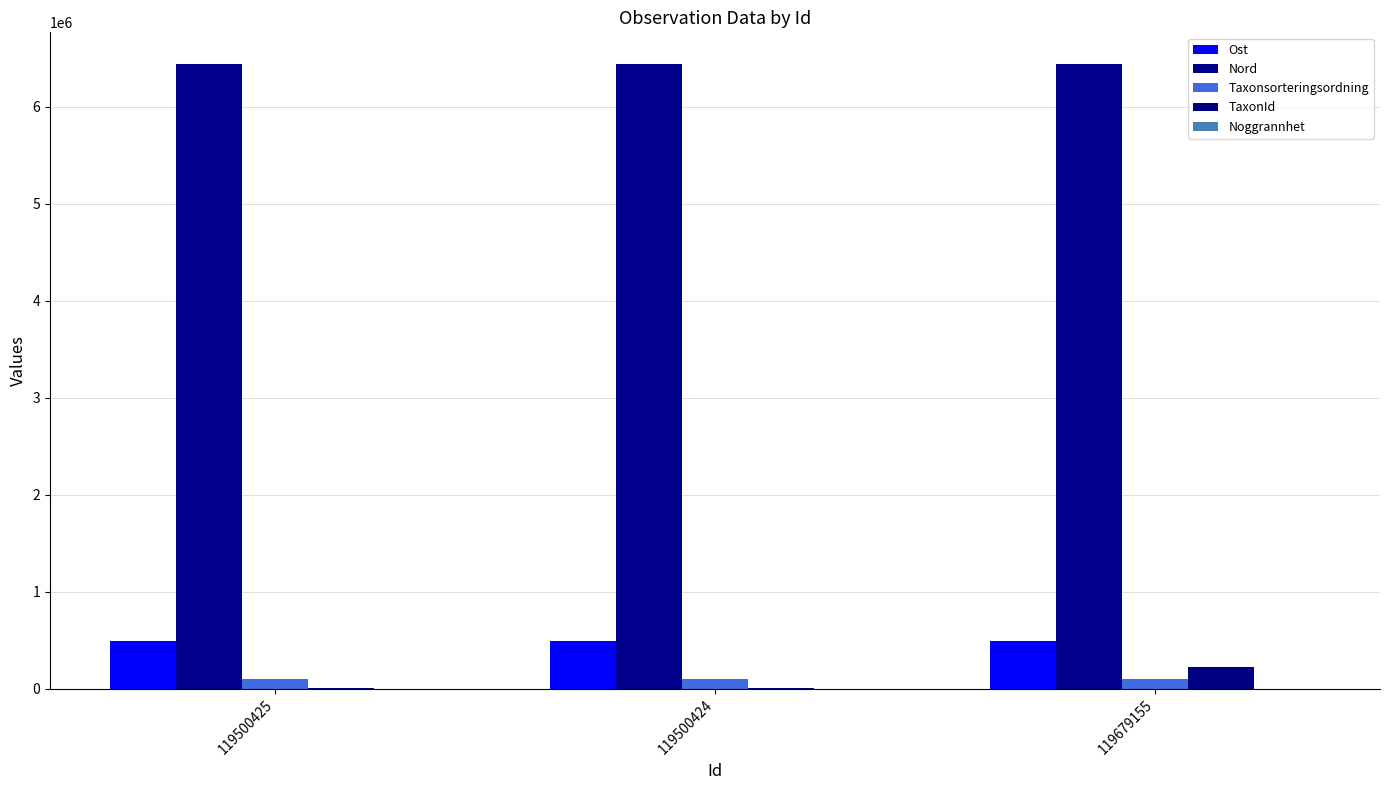

Reading left to right, list all the values displayed in this chart.

Ost: 119500425=487619	119500424=487641	119679155=487916
Nord: 119500425=6442826	119500424=6442844	119679155=6443010
Taxonsorteringsordning: 119500425=94681	119500424=94681	119679155=97907
TaxonId: 119500425=2180	119500424=2180	119679155=220787
Noggrannhet: 119500425=15	119500424=15	119679155=15